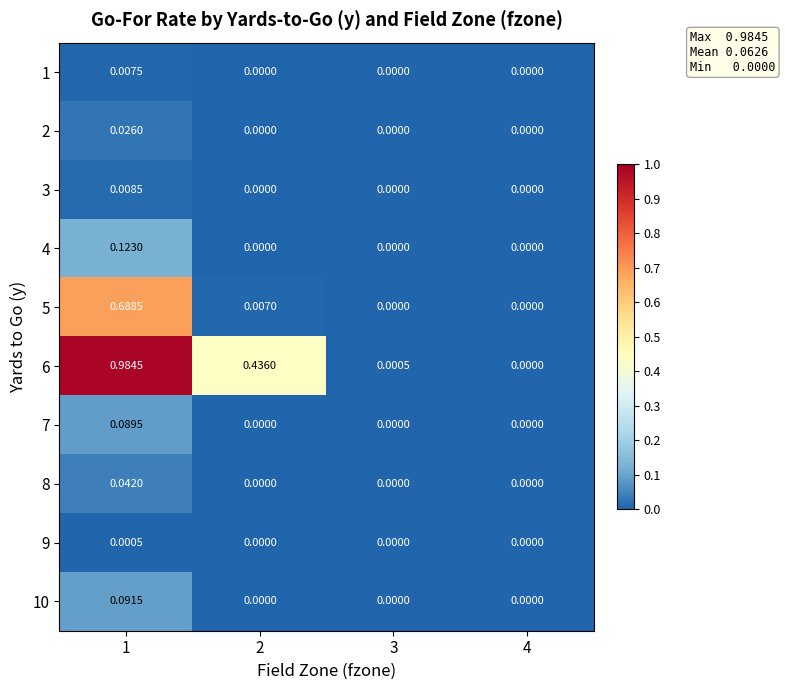

Is the value of 6 at 1 greater than the value of 8 at 4?

Yes